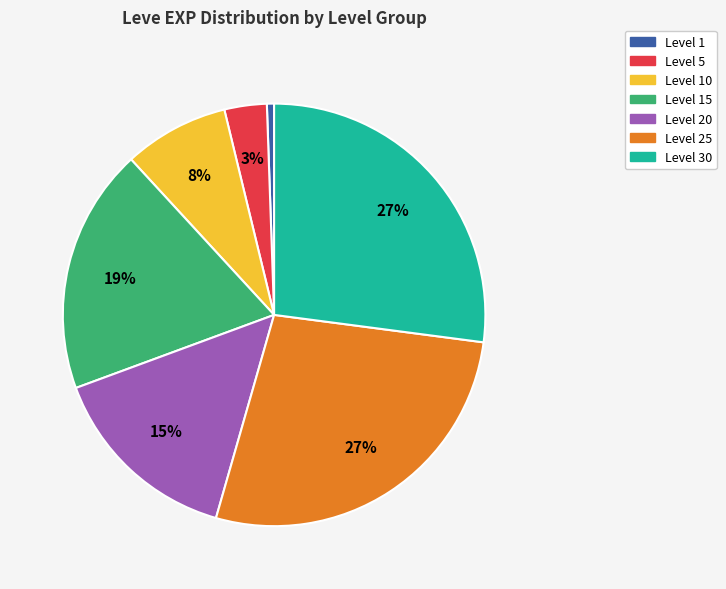

Count the number of slices in the pie.

7